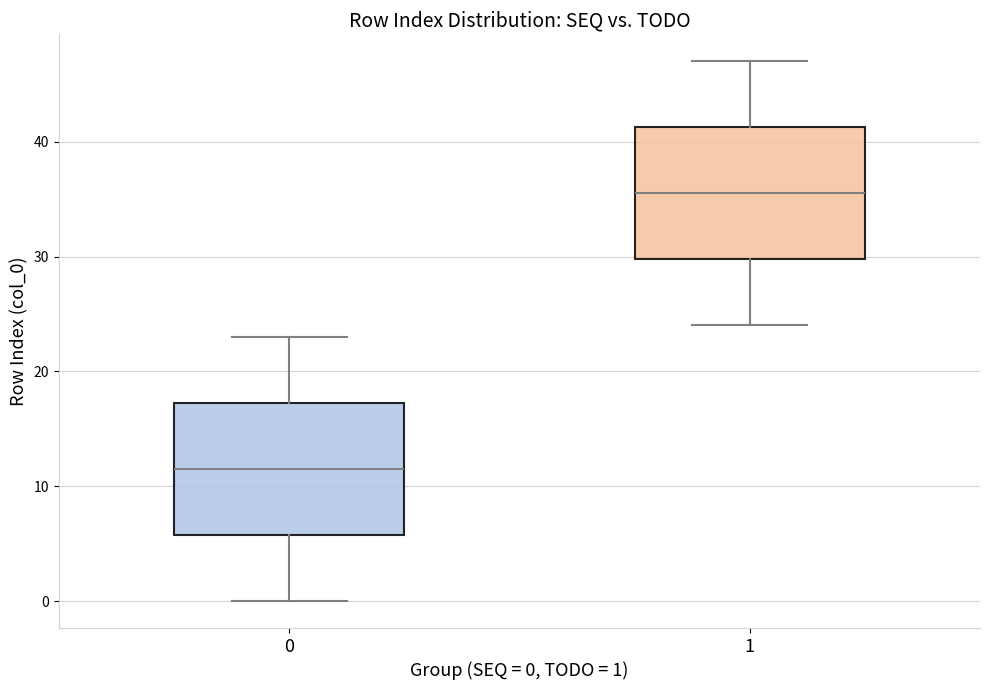

Where does the median line of the box at x = 0 sit on the y-axis? The values are not printed on the chart, so give them approximately, as read against the axis.

12